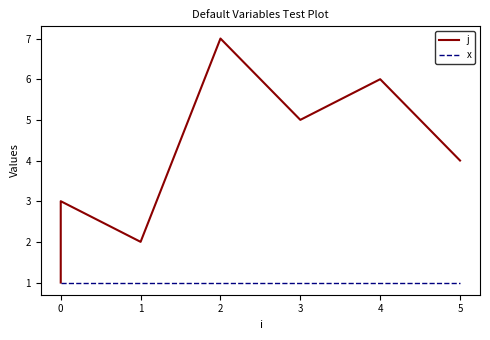

What is the value of the x point at the 7th from the left?

1